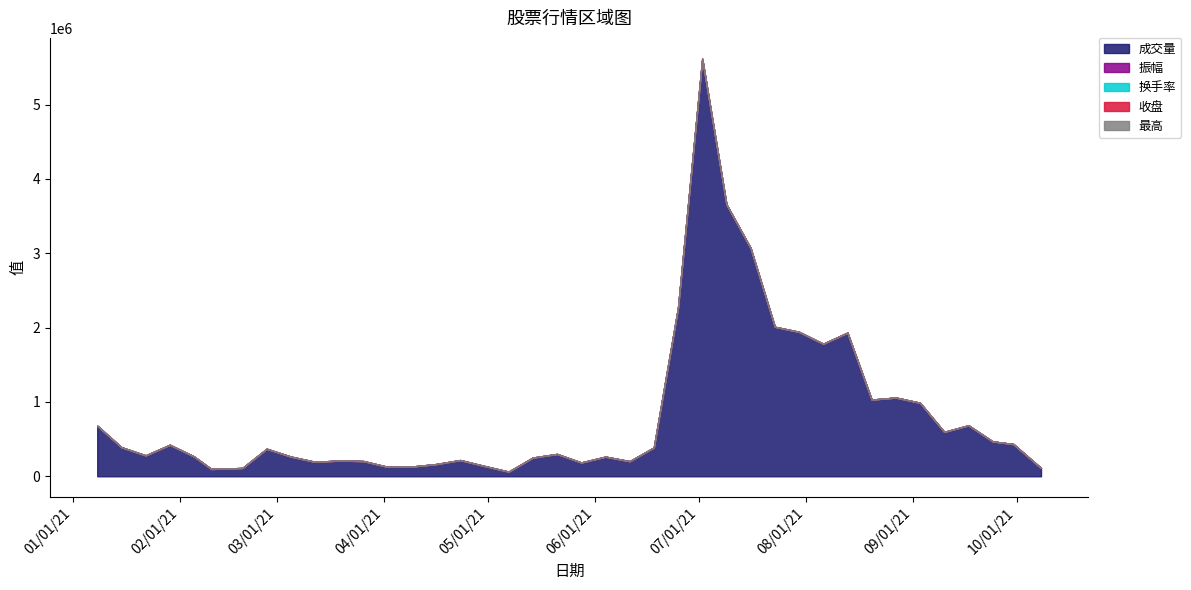

True or false: 成交量 has more than 0 points higher than both neighbors.

True